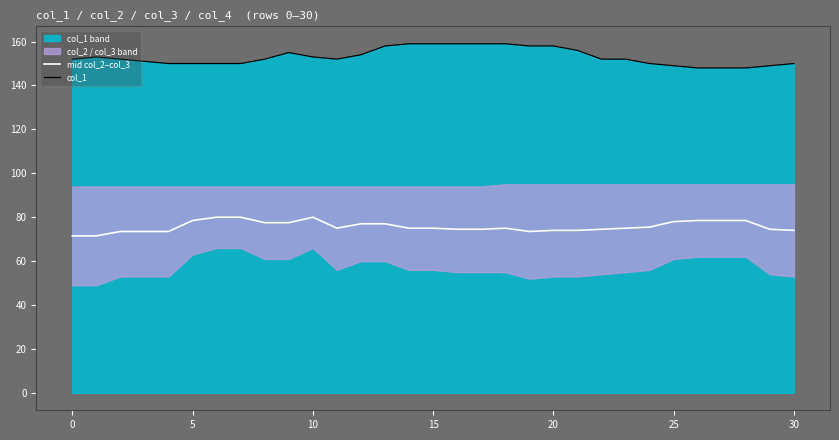

What is the average value of the mid col_2–col_3 series?

75.8